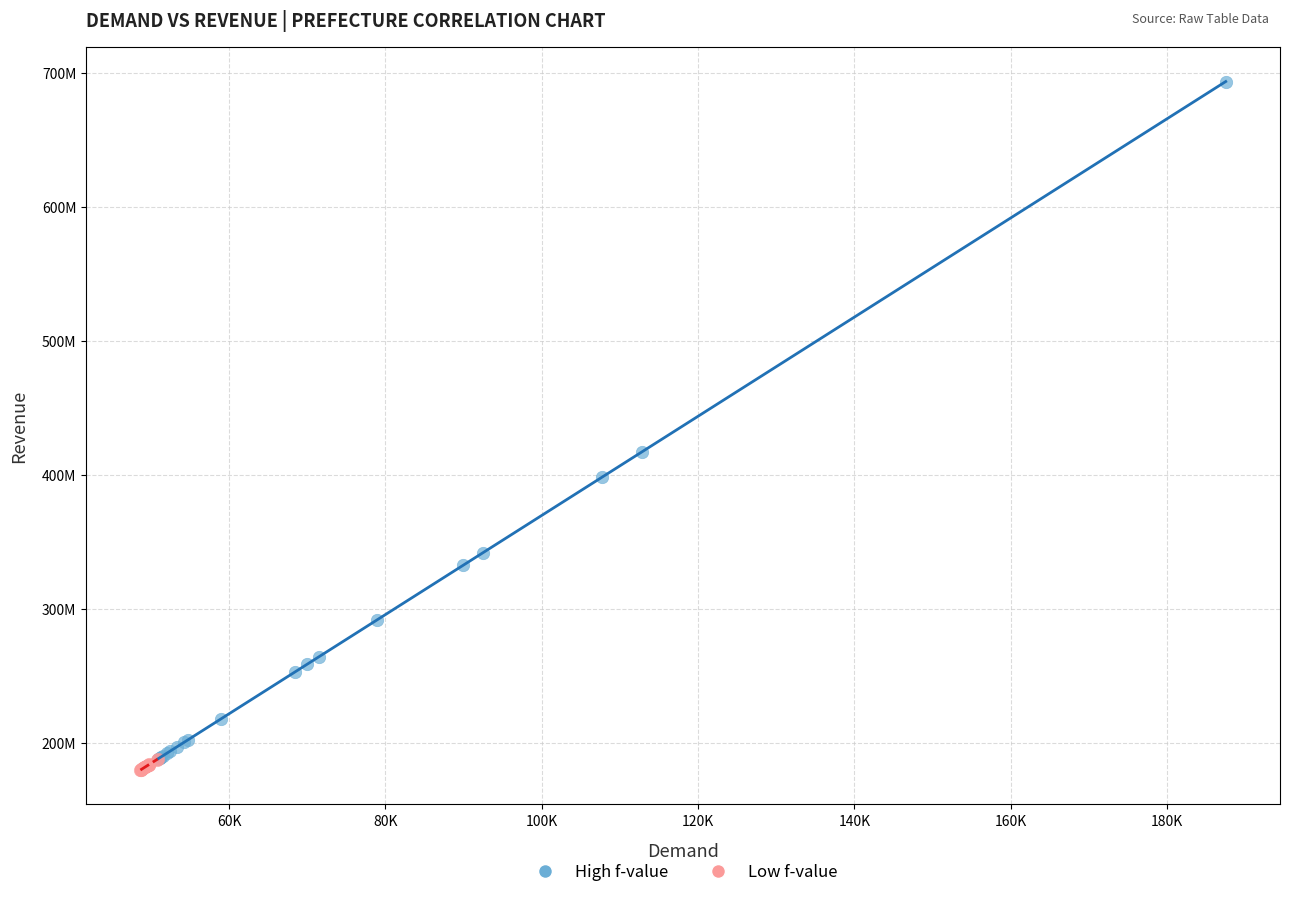

Which series has the widest spread of Y values?

High f-value